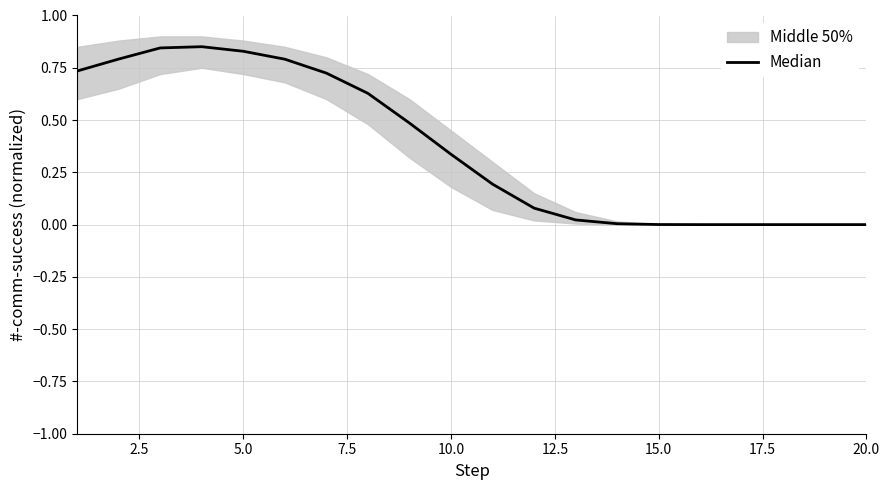

What is the difference between the maximum and minimum values?

0.9